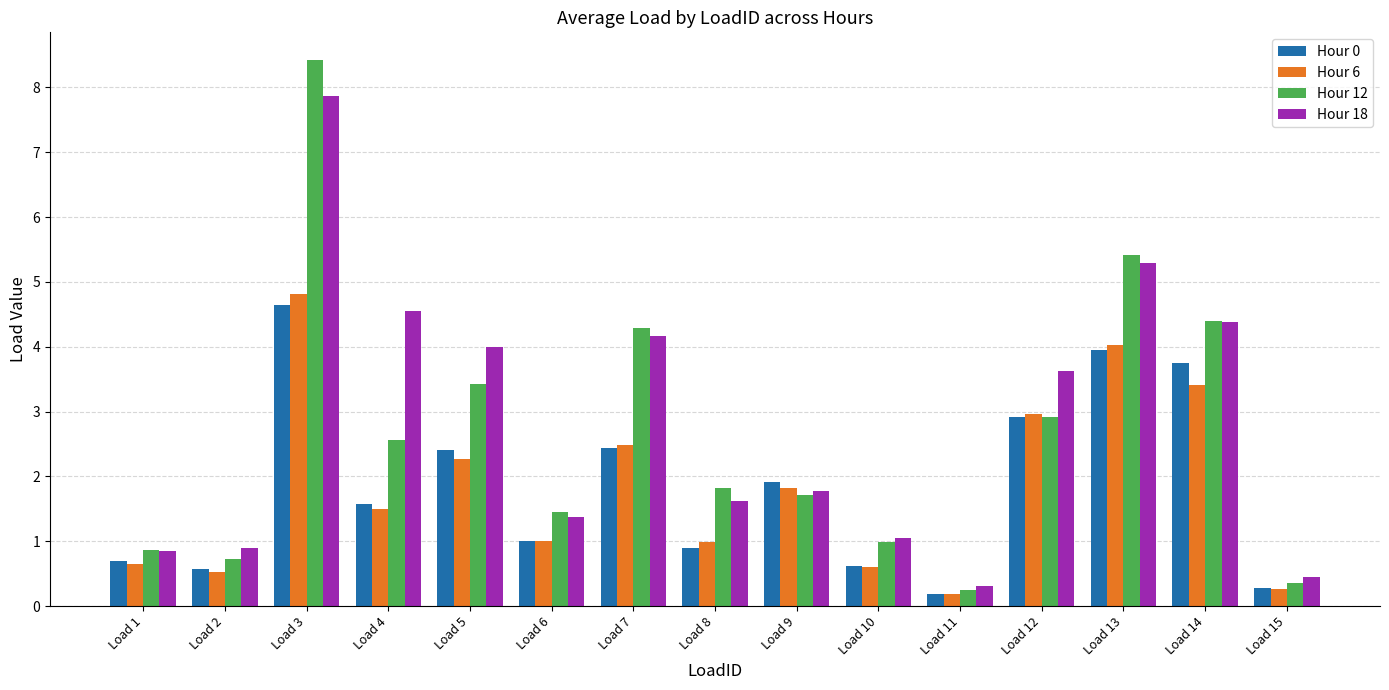

What is the difference between the highest and lowest values at Load 4?

3.1